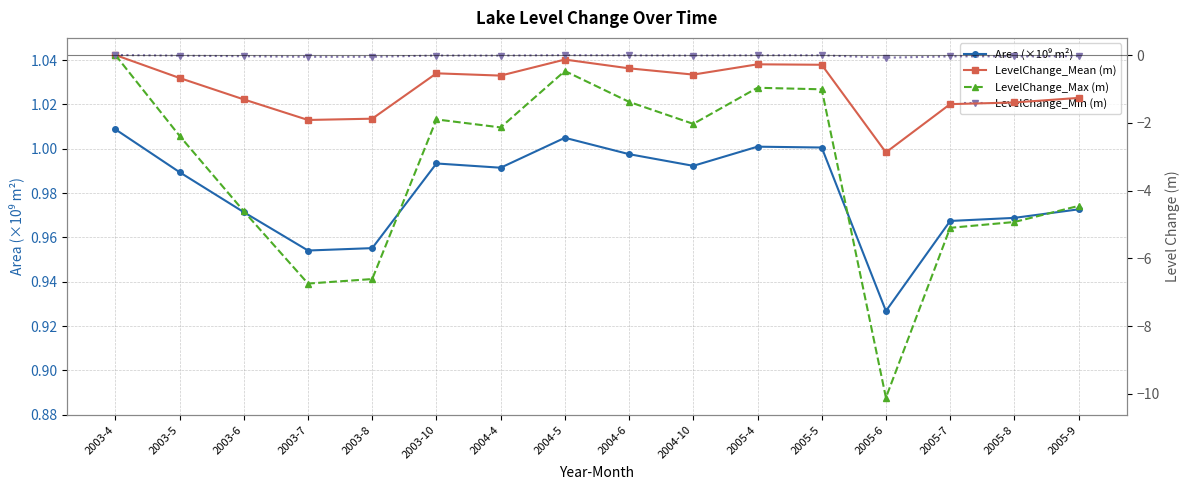

What is the maximum value shown in the chart?

1.0